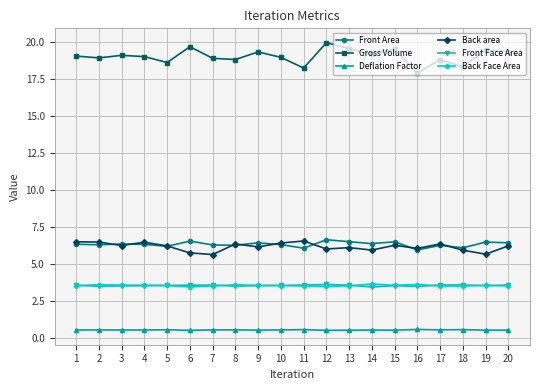

What is the sum of all Gross Volume values?

380.5